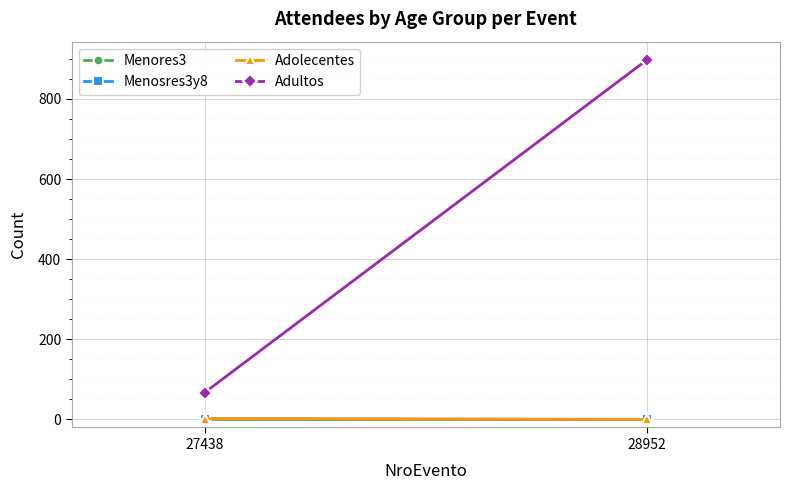

What are all the series names shown in the legend?

Menores3, Menosres3y8, Adolecentes, Adultos